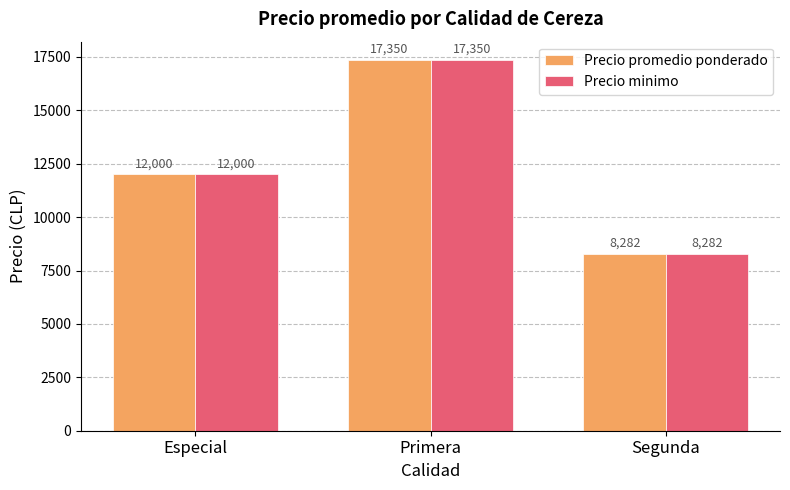

What is the approximate value of Precio minimo at Segunda, to the nearest 10?

8280